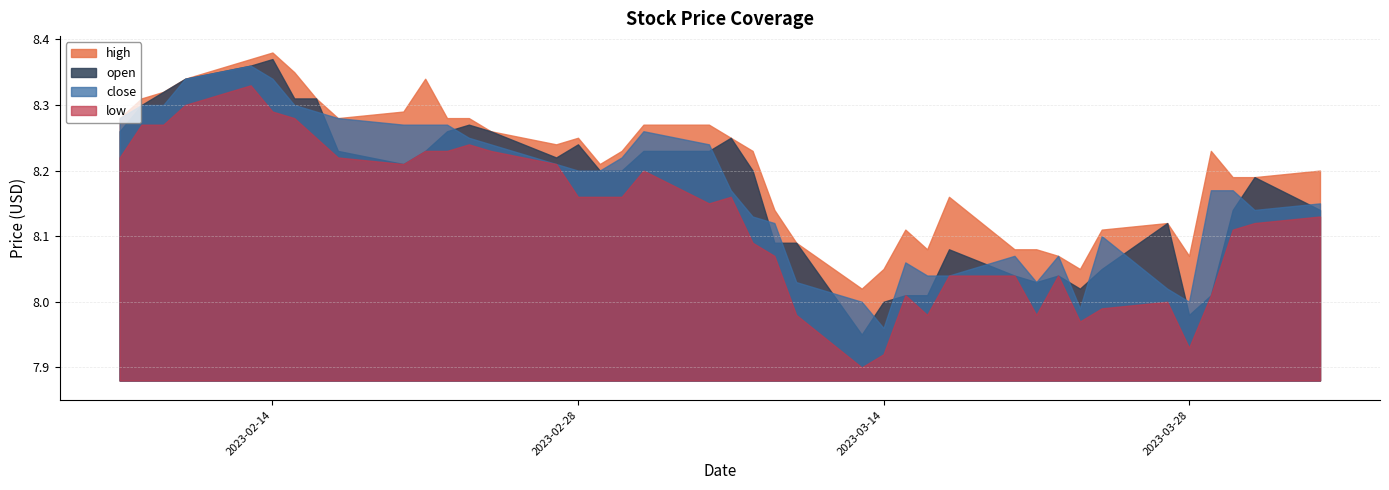

How many values in the low series exceed 8?

31